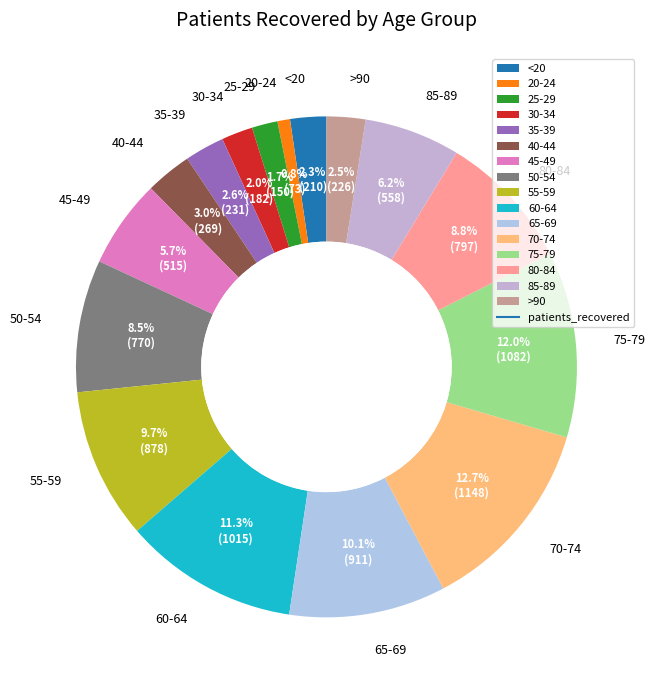

Is 40-44 the majority of the pie?

No